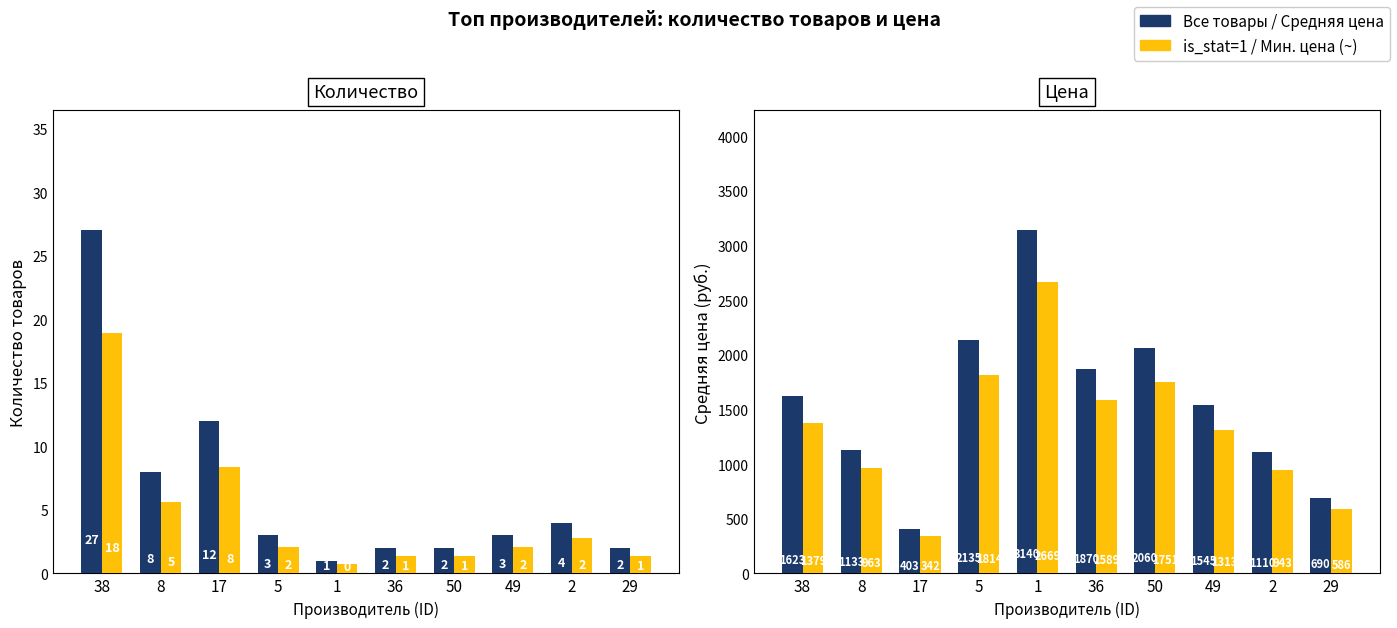

At 17, list the series in order from largest to smallest.

Средняя цена, Мин. цена (~), Кол-во товаров, is_stat=1